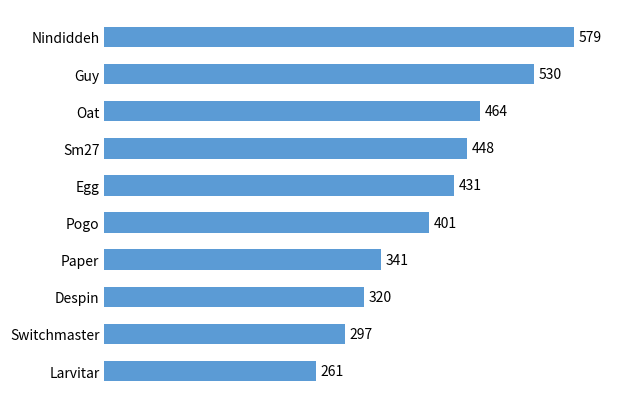

Count the number of categories in the chart.

10